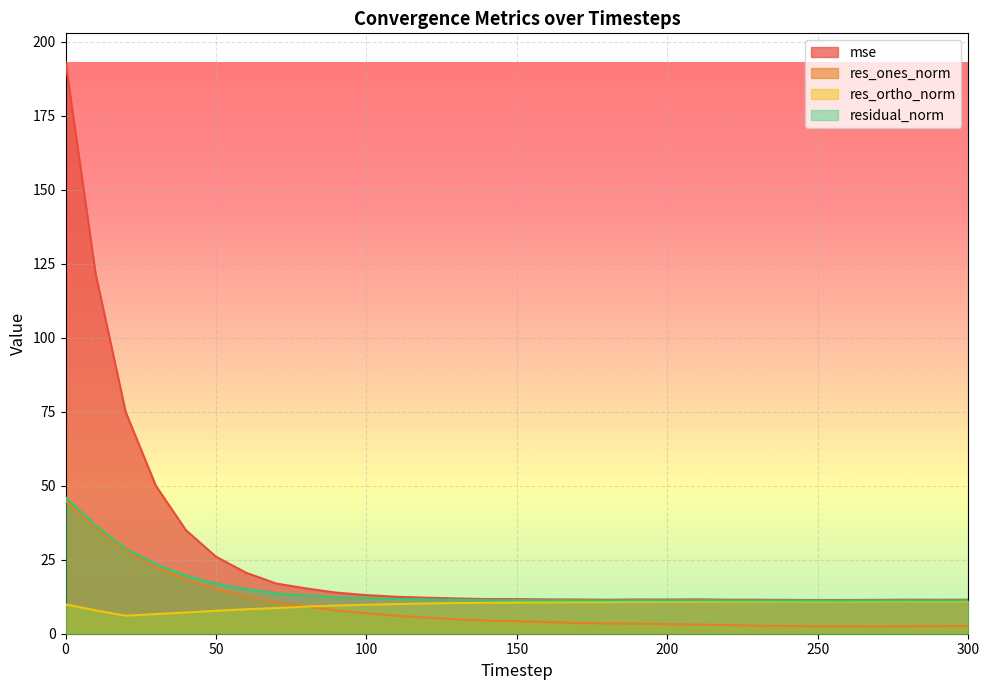

True or false: res_ortho_norm has more than 2 points higher than both neighbors.

True